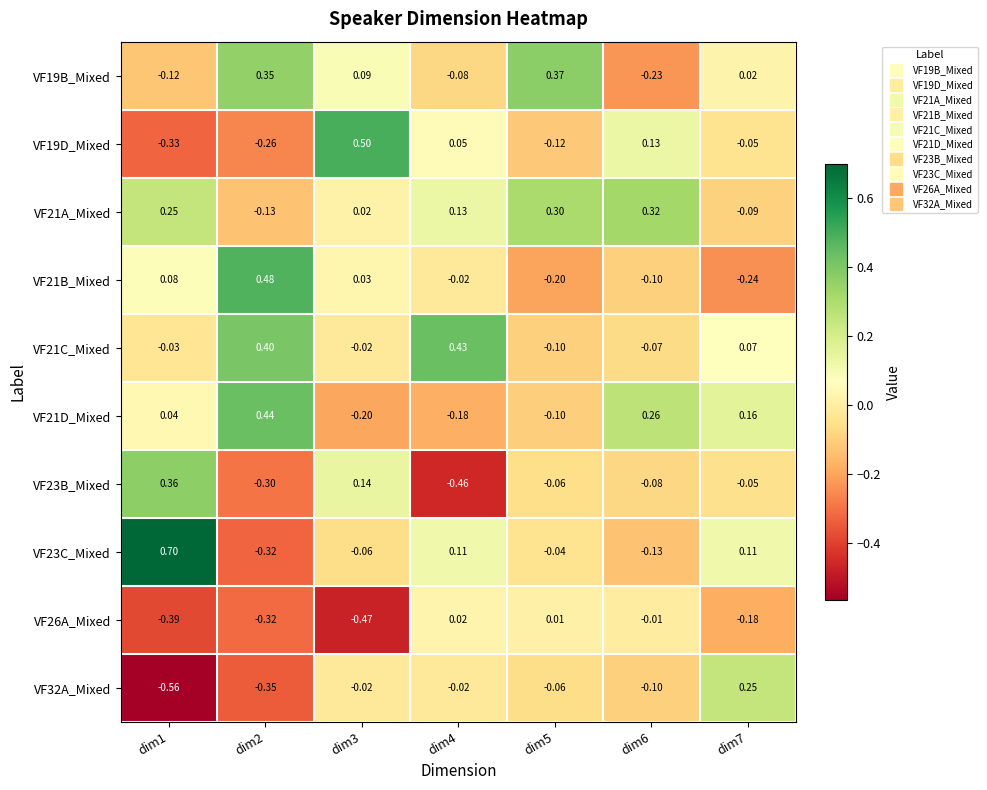

Is the value of VF26A_Mixed at dim4 greater than the value of VF21B_Mixed at dim5?

Yes